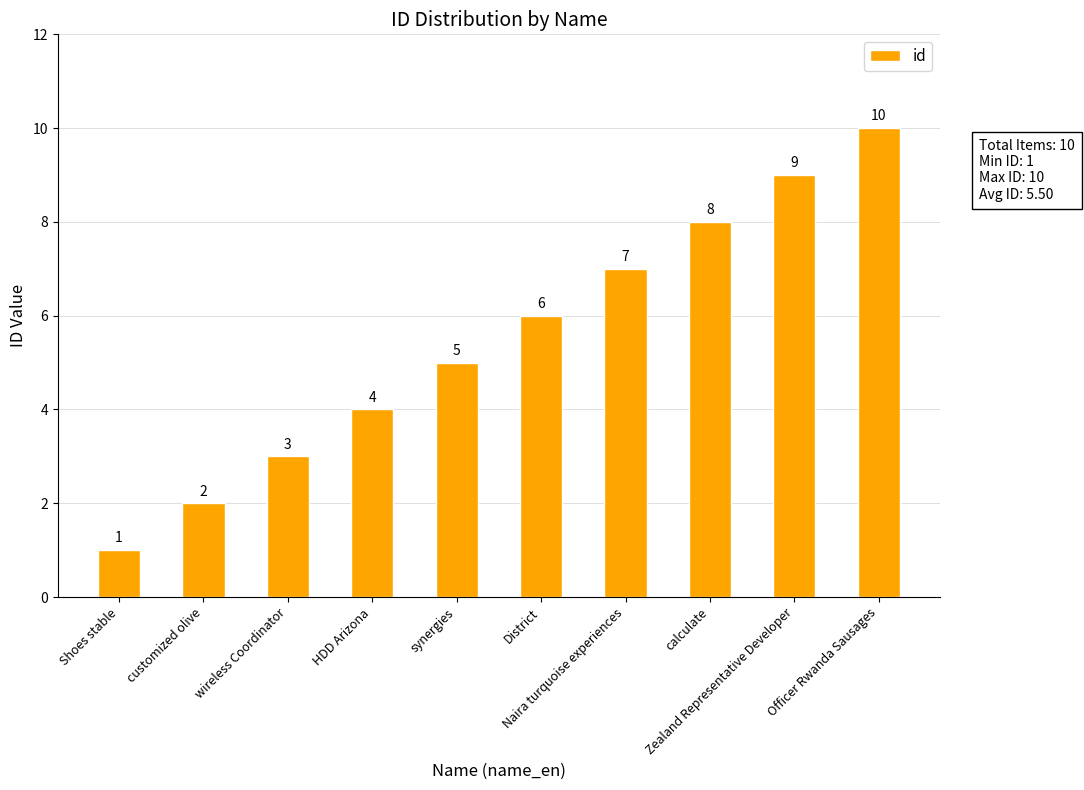

Count the values in the range 3 to 8.

6